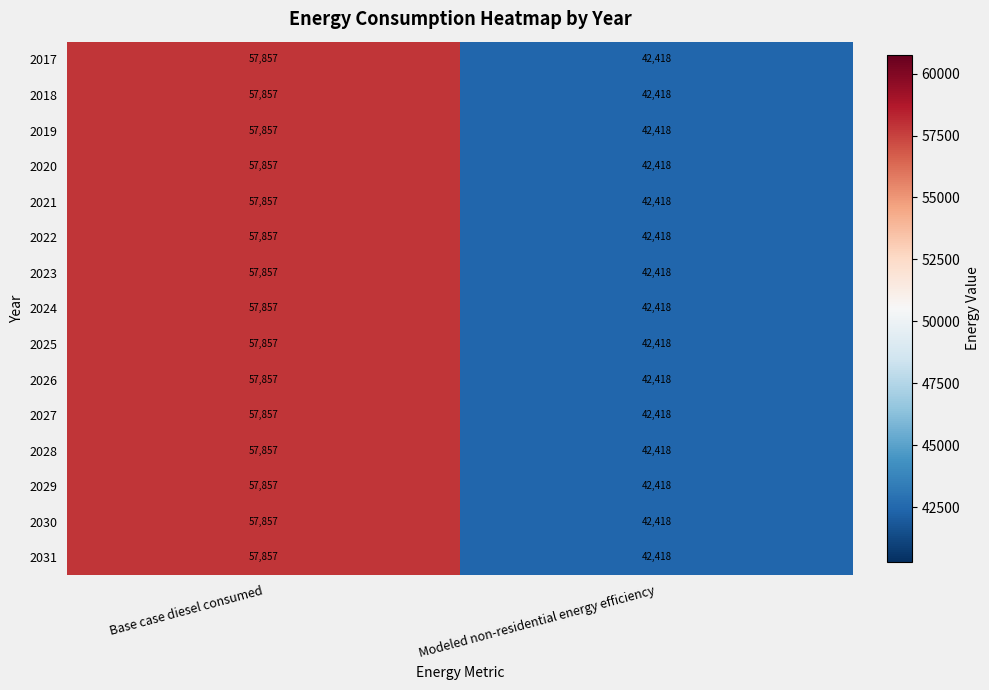

What is the lowest value of the 2018 series?

42418